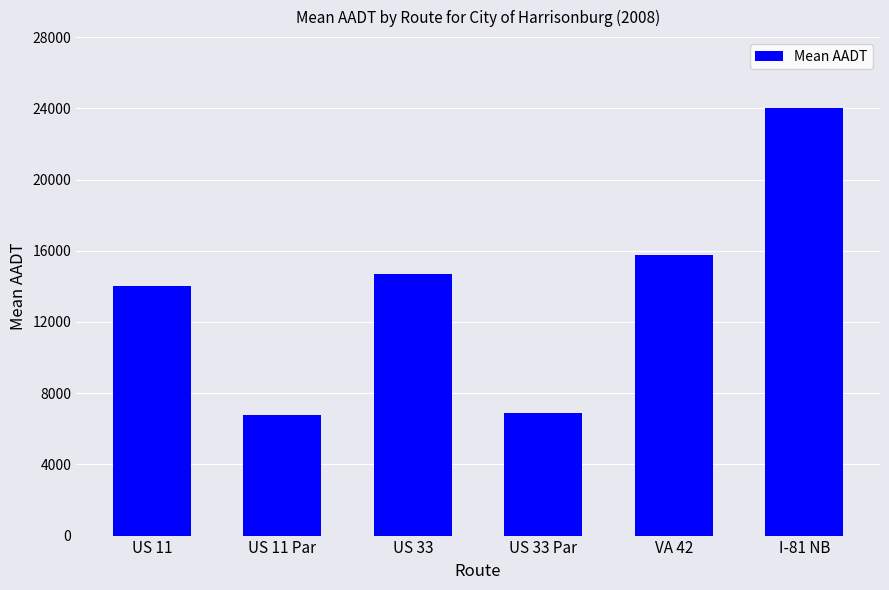

Count the number of data series in this chart.

1